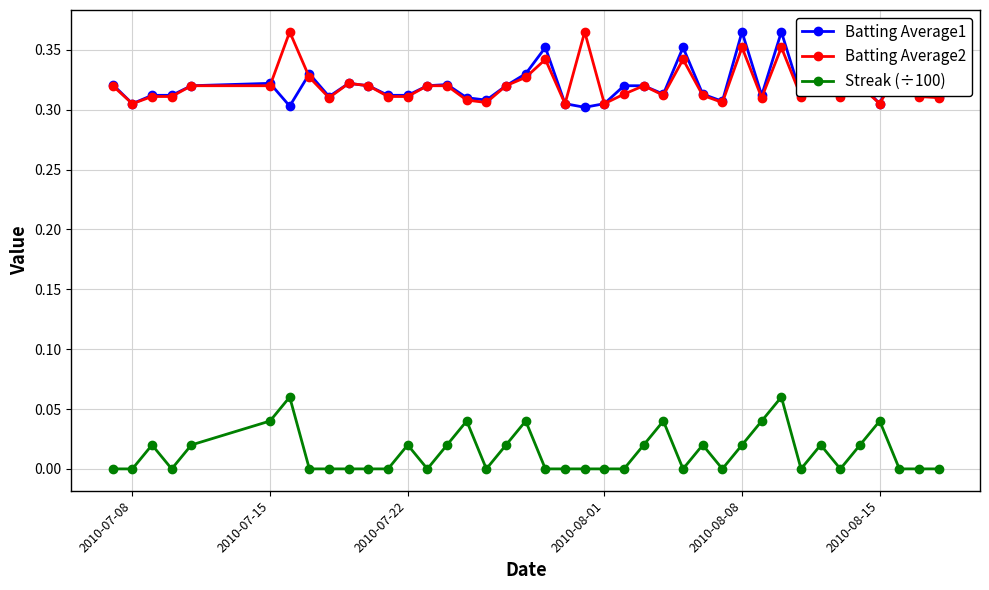

What is the sum of all Streak (÷100) values?

0.6